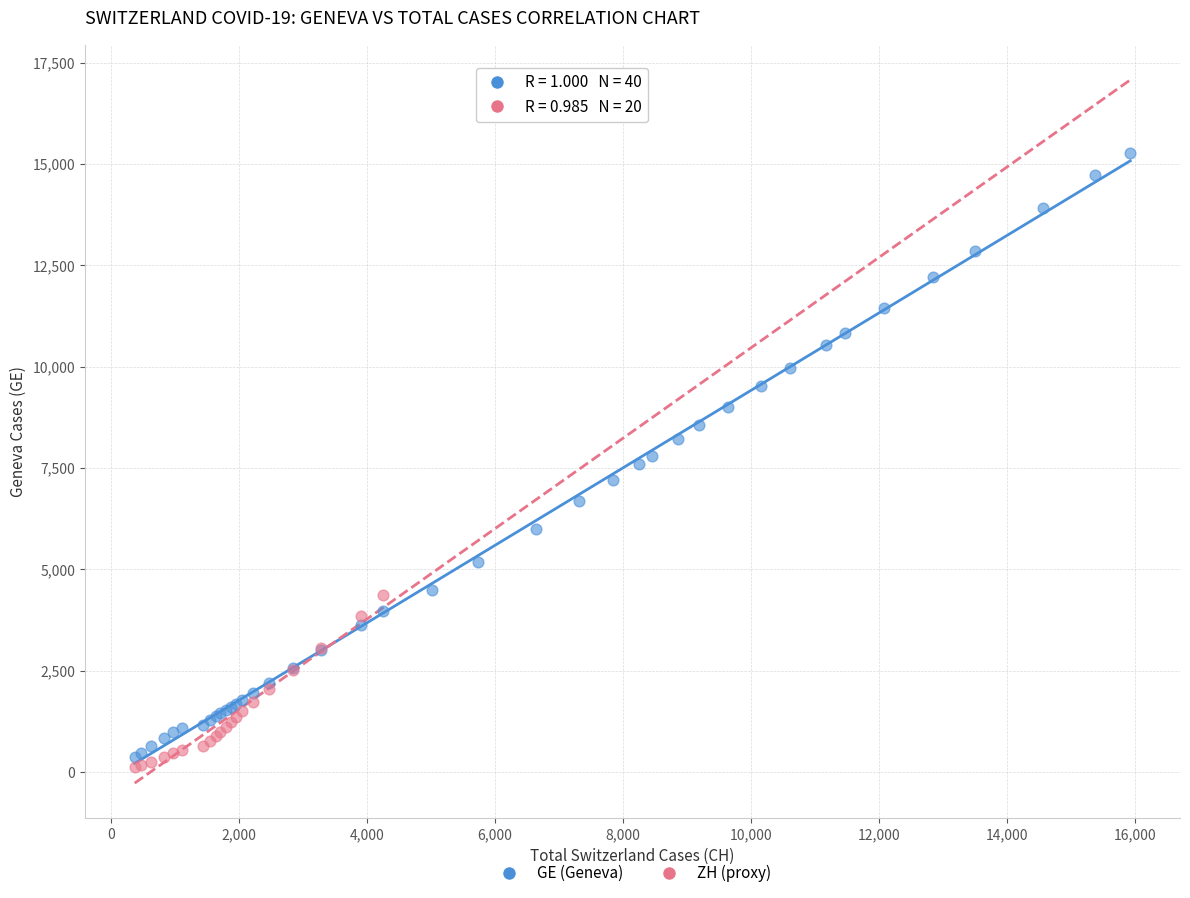

Which series has the largest Y range (max minus min)?

GE (Geneva)